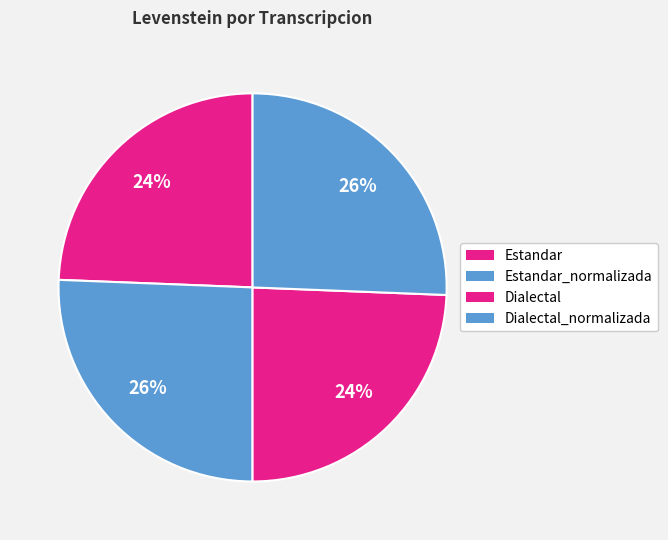

The Dialectal slice represents 24% of the pie. True or false?

True